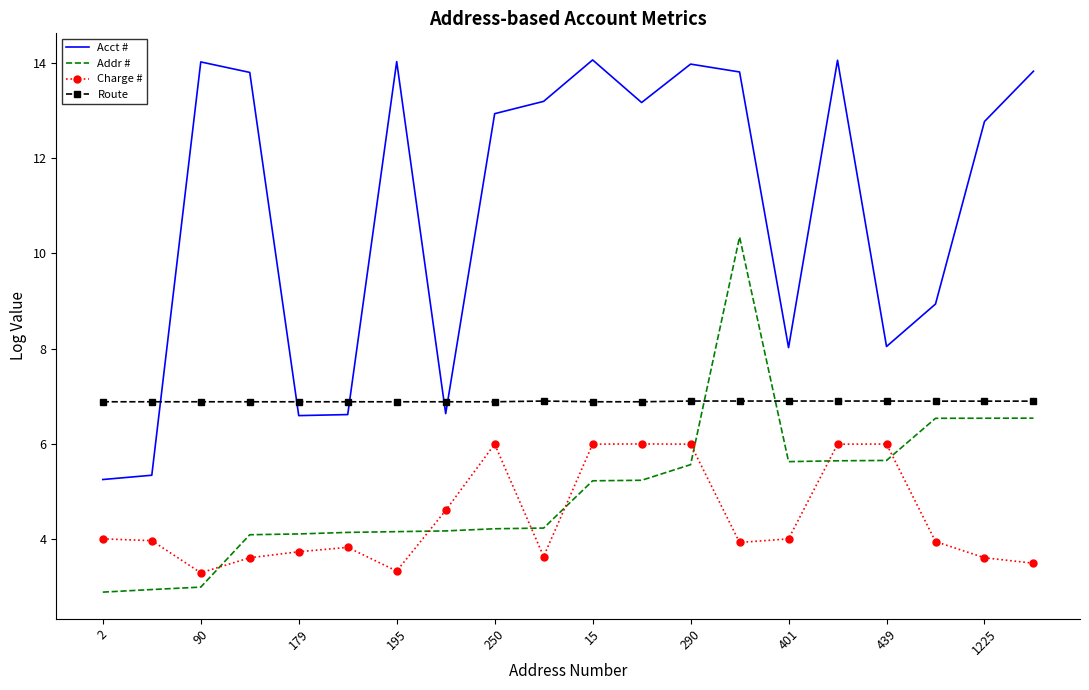

Which series has the largest range (max minus min)?

Acct #